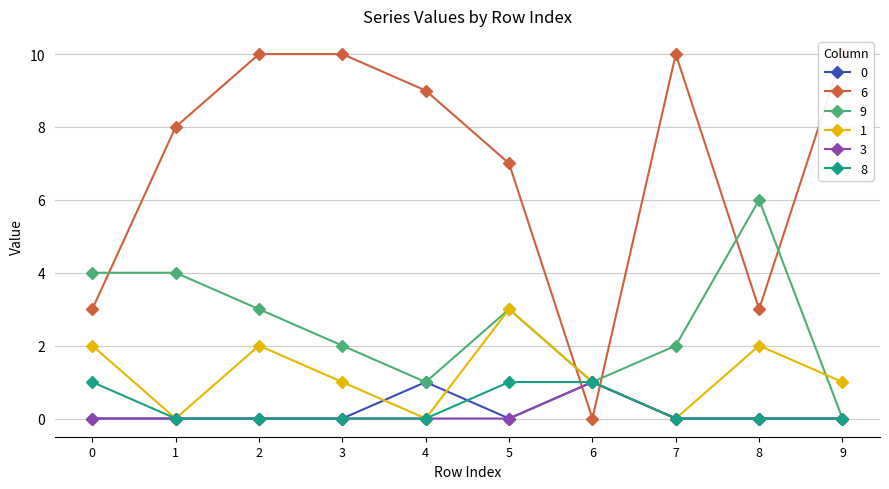

Reading left to right, list all the values displayed in this chart.

0: 0	0	0	0	1	0	1	0	0	0
6: 3	8	10	10	9	7	0	10	3	10
9: 4	4	3	2	1	3	1	2	6	0
1: 2	0	2	1	0	3	1	0	2	1
3: 0	0	0	0	0	0	1	0	0	0
8: 1	0	0	0	0	1	1	0	0	0